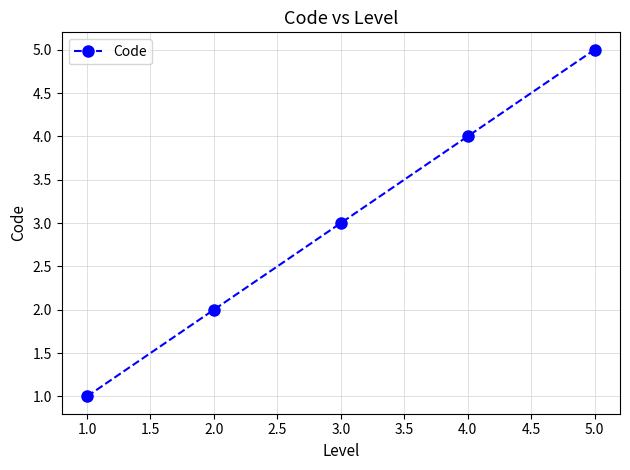

Rank the categories by value from lowest to highest.

1.0, 2.0, 3.0, 4.0, 5.0